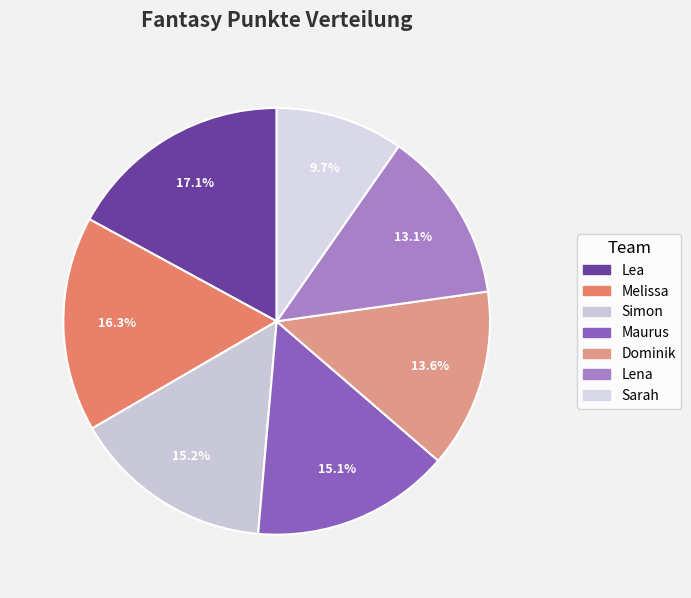

Which has a higher value, Lena or Simon?

Simon